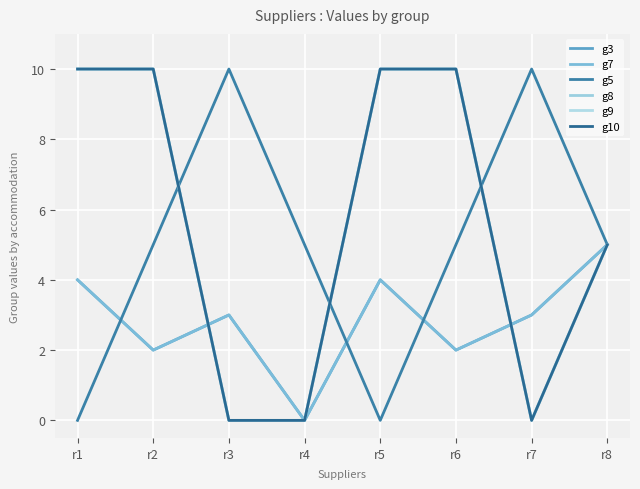

What is the total value across all series at r2?

39